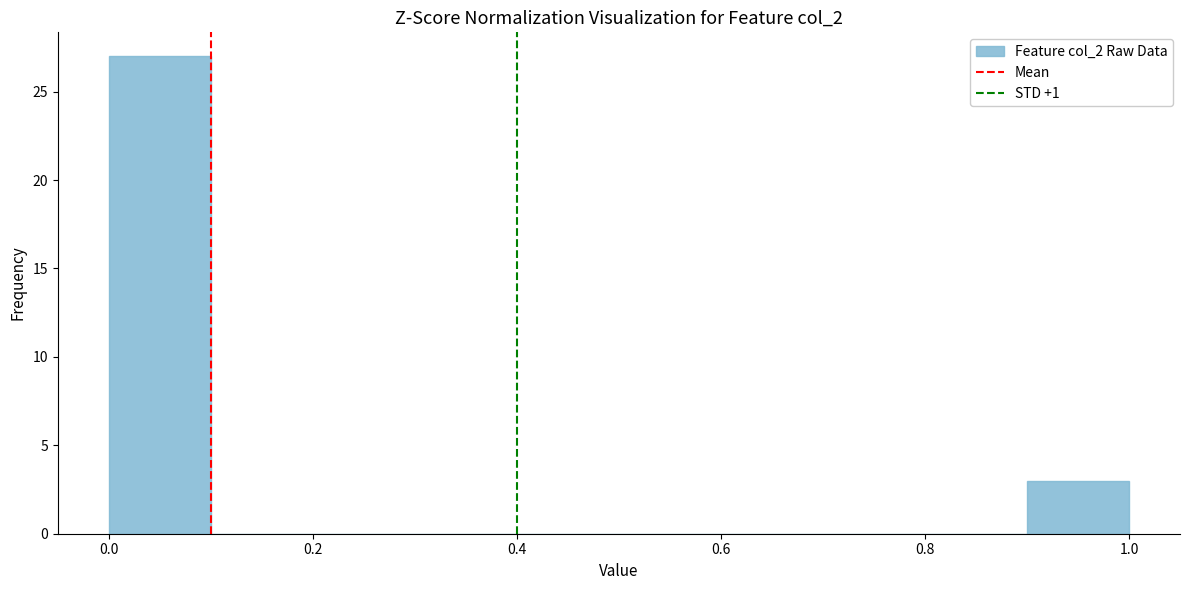

Which range on the x-axis has the tallest bar?

0.0 to 0.1